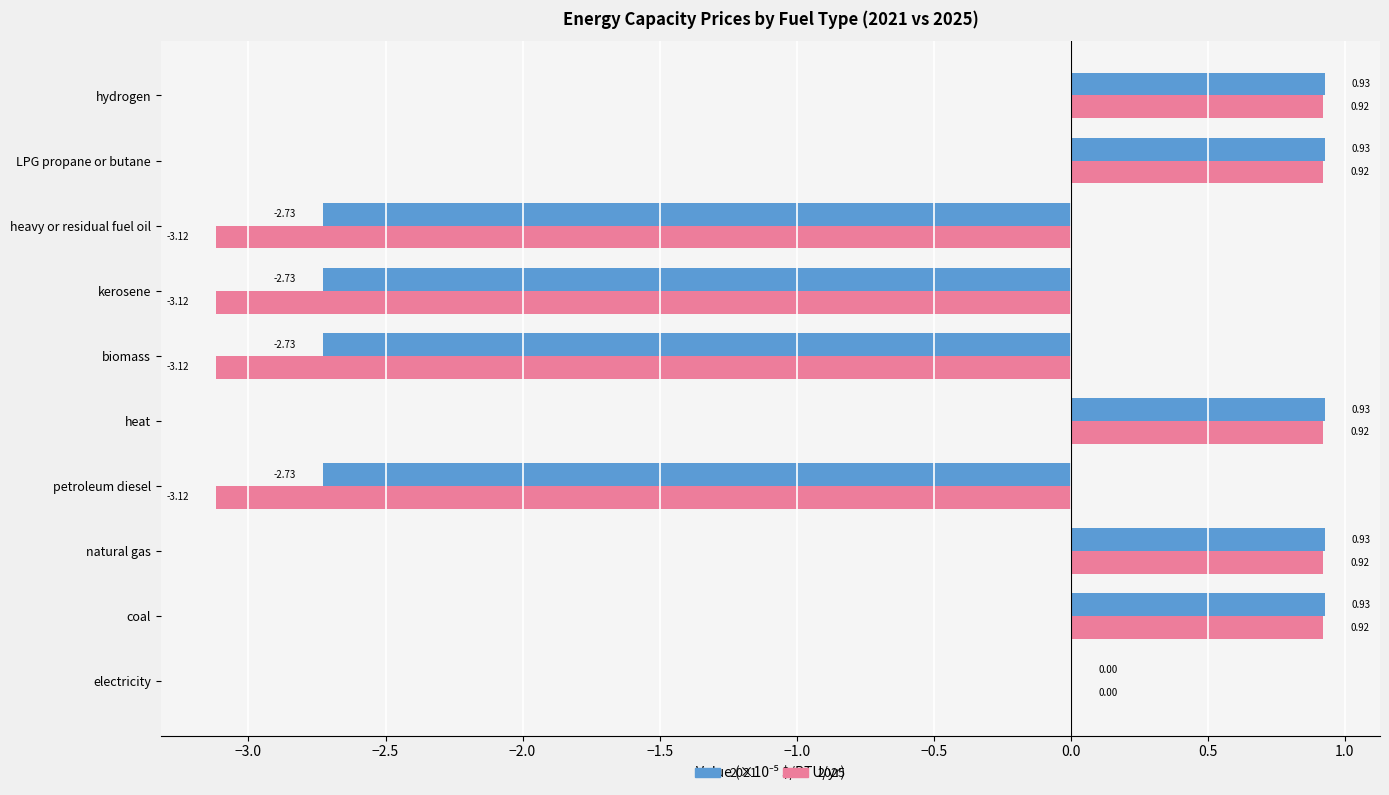

Is the value of 2025 at natural gas greater than the value of 2021 at LPG propane or butane?

No